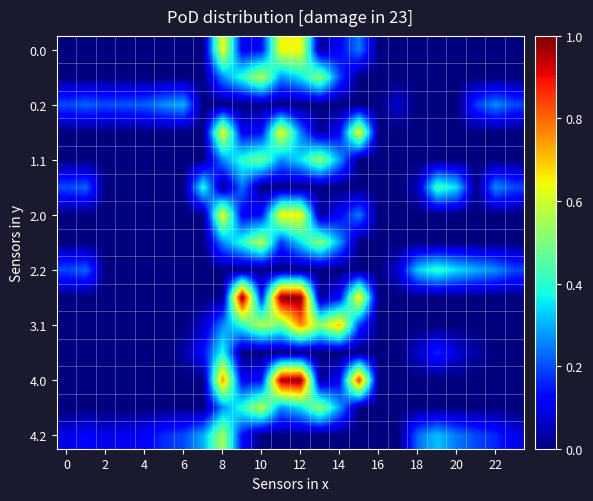

How many series are shown in this chart?

15